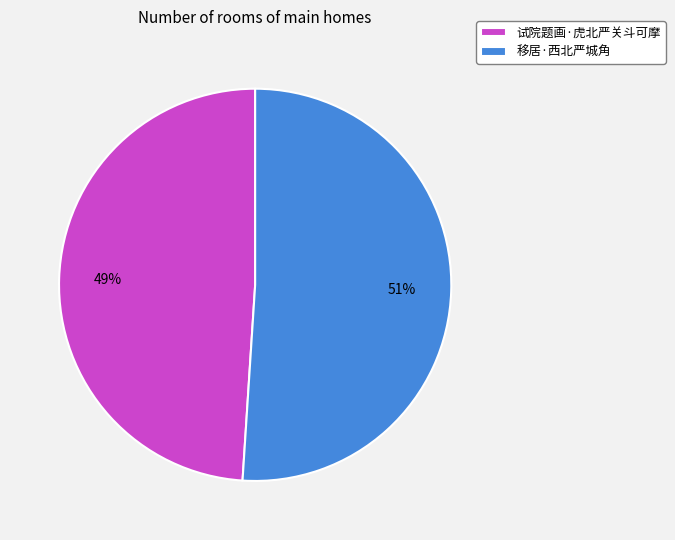

What is the majority slice?

移居·西北严城角